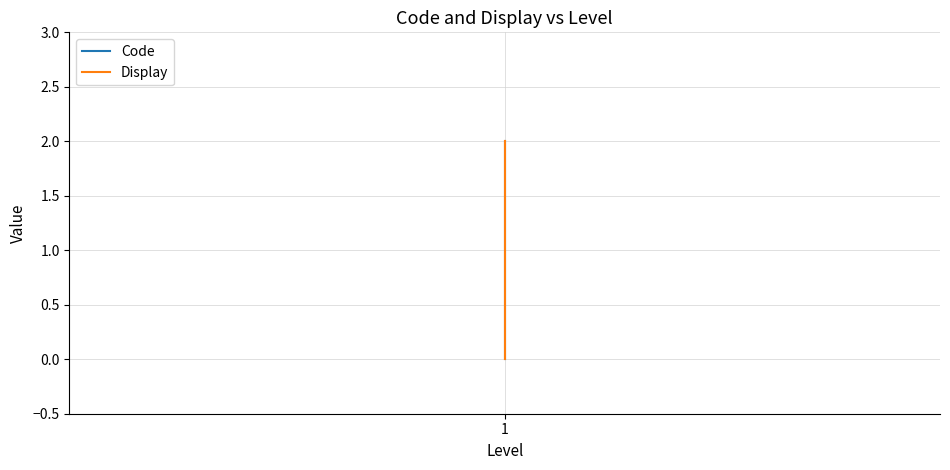

The value of Display at 1 is 1. True or false?

False